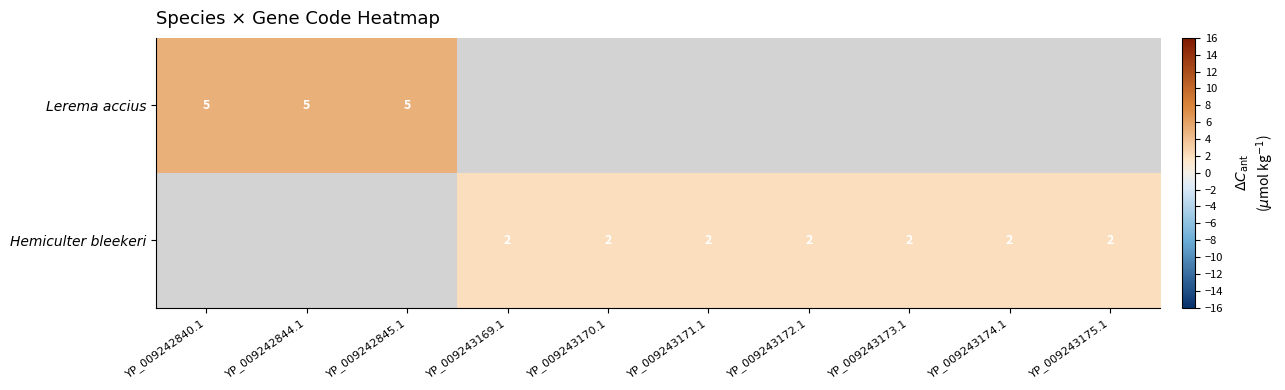

At which category does the chart reach its peak across all series?

YP_009242840.1